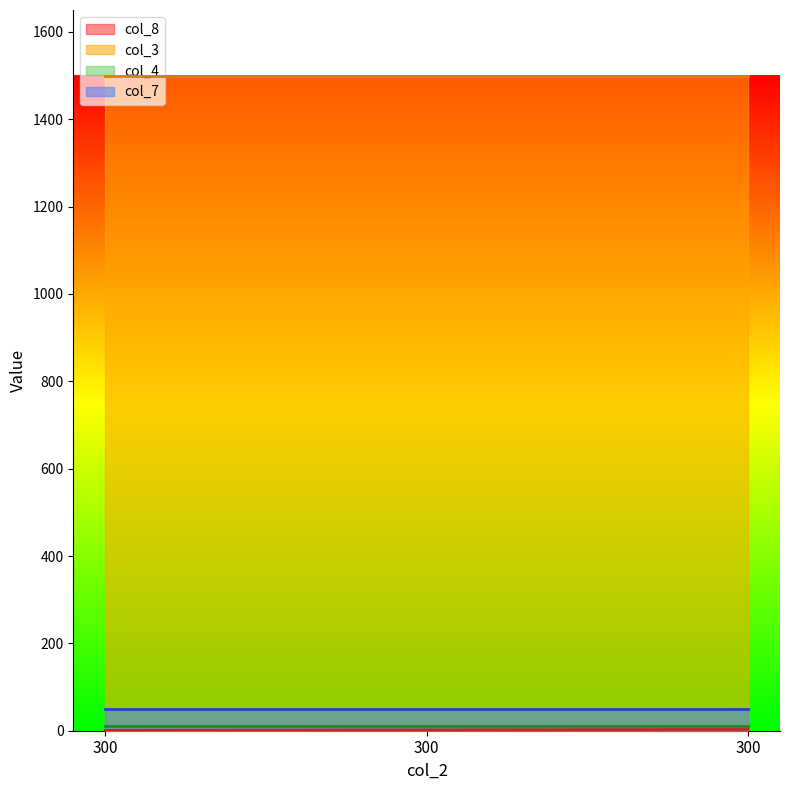

How many lines are shown in the chart?

4